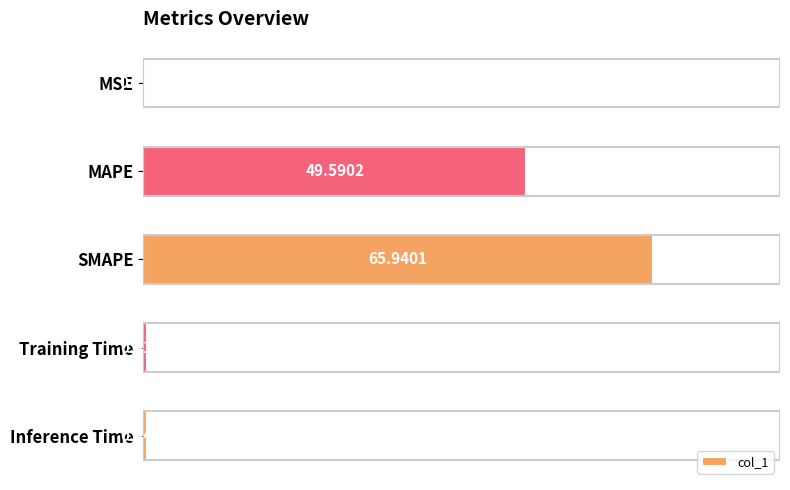

What is the sum of all values?

116.5